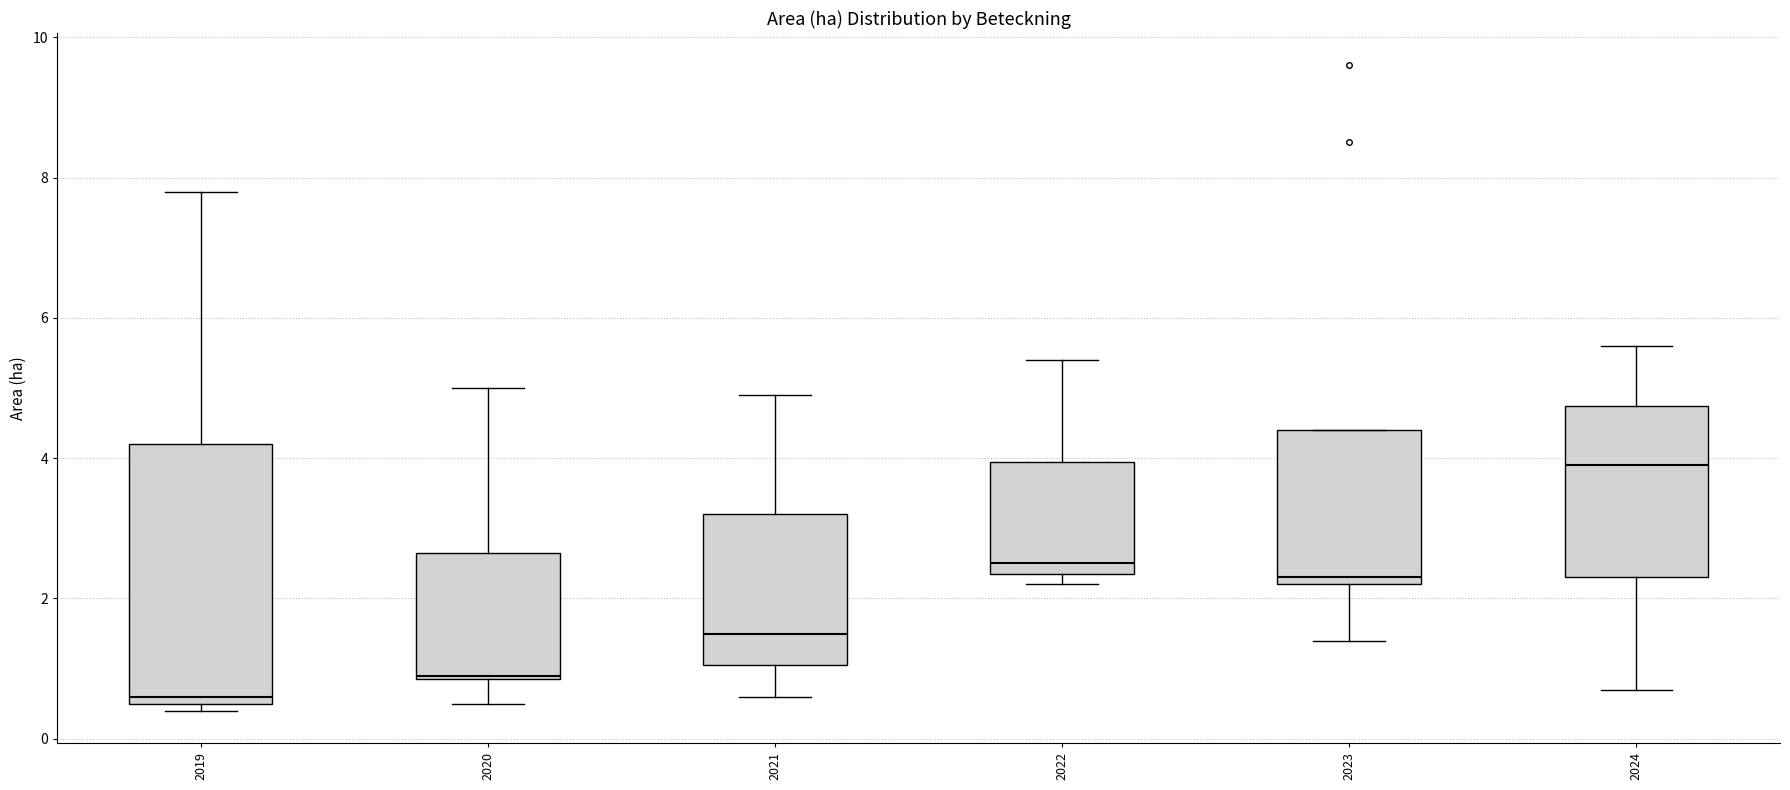

Reading left to right, read every box against the y-axis: the position of its median line, the range the box covers, and the ends of its whiskers. The values are not printed on the chart, so give them approximately, as read against the axis.

2019: median 0.6 (just above the box's lower edge), box 0.6 to 4.2, whiskers 0.4 to 7.8
2020: median 1.0, box 0.8 to 2.6, whiskers 0.6 to 5.0
2021: median 1.6, box 1.0 to 3.2, whiskers 0.6 to 5.0
2022: median 2.6, box 2.4 to 4.0, whiskers 2.2 to 5.4
2023: median 2.4, box 2.2 to 4.4, whiskers 1.4 to 4.4
2024: median 4.0, box 2.4 to 4.8, whiskers 0.8 to 5.6